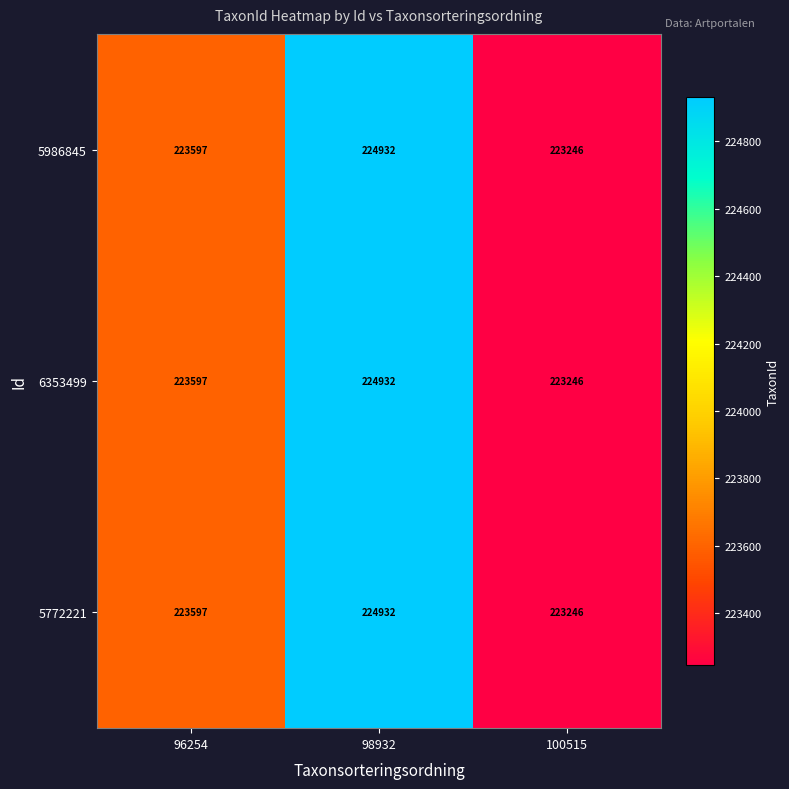

What is the greatest value displayed?

224932